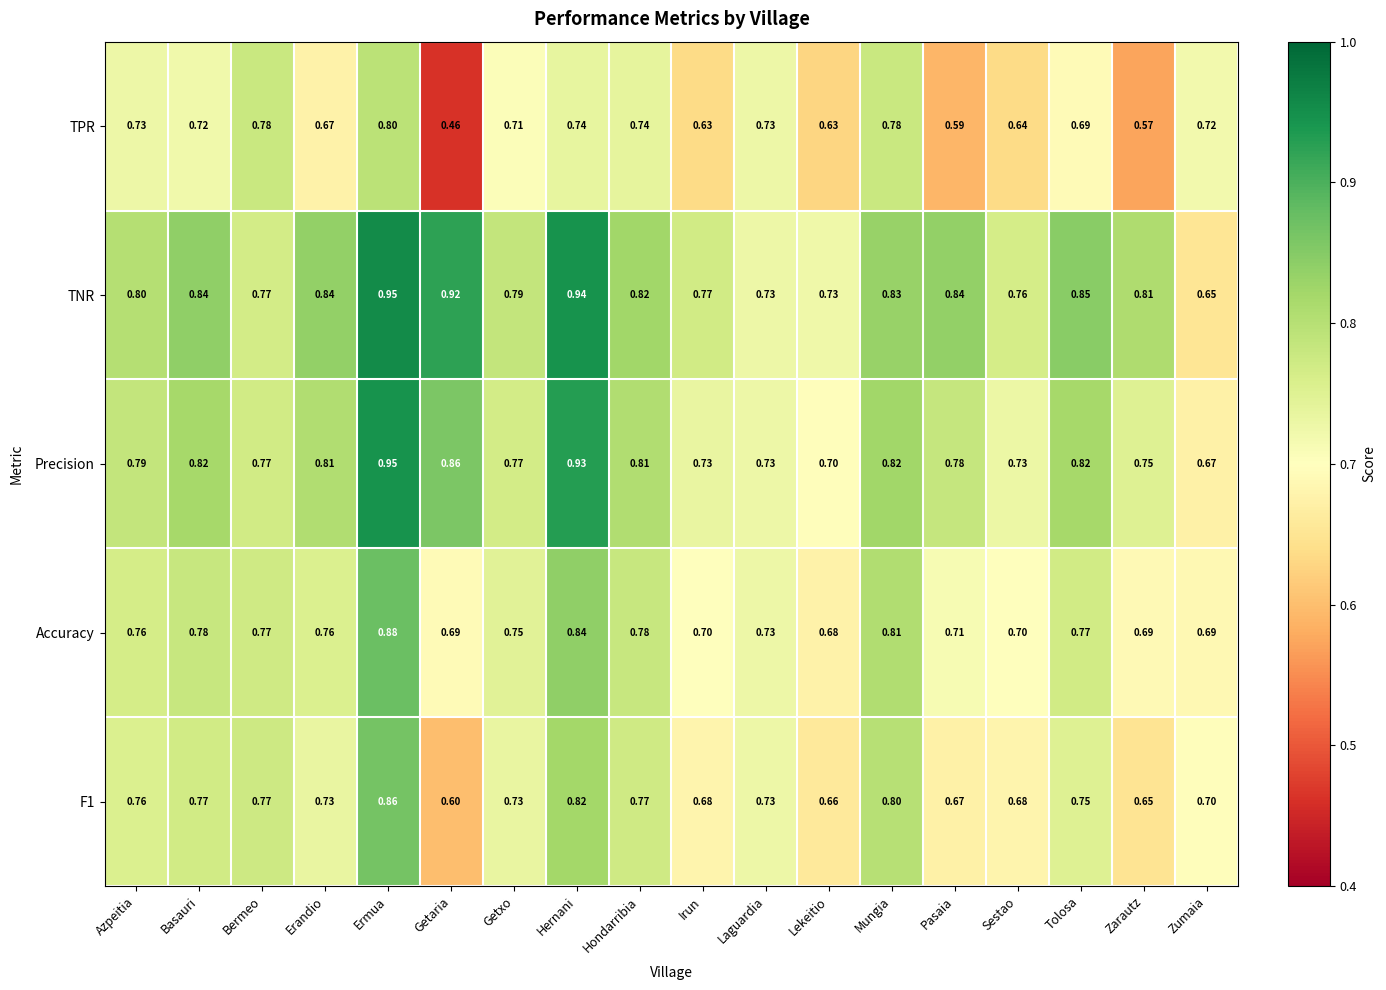

Which series has the largest total across all categories?

TNR